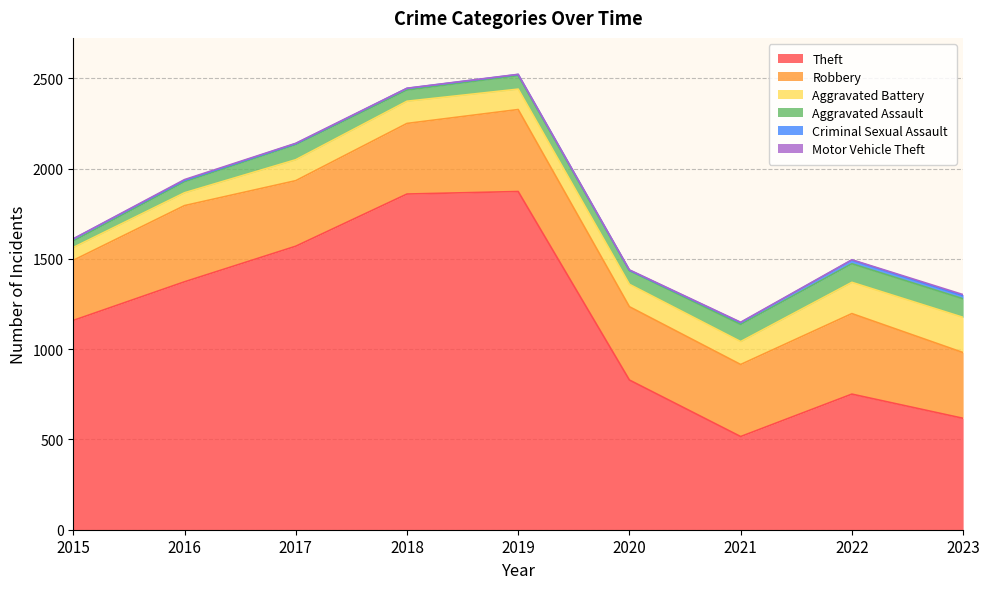

The value of Robbery at 2021 is 399. True or false?

True